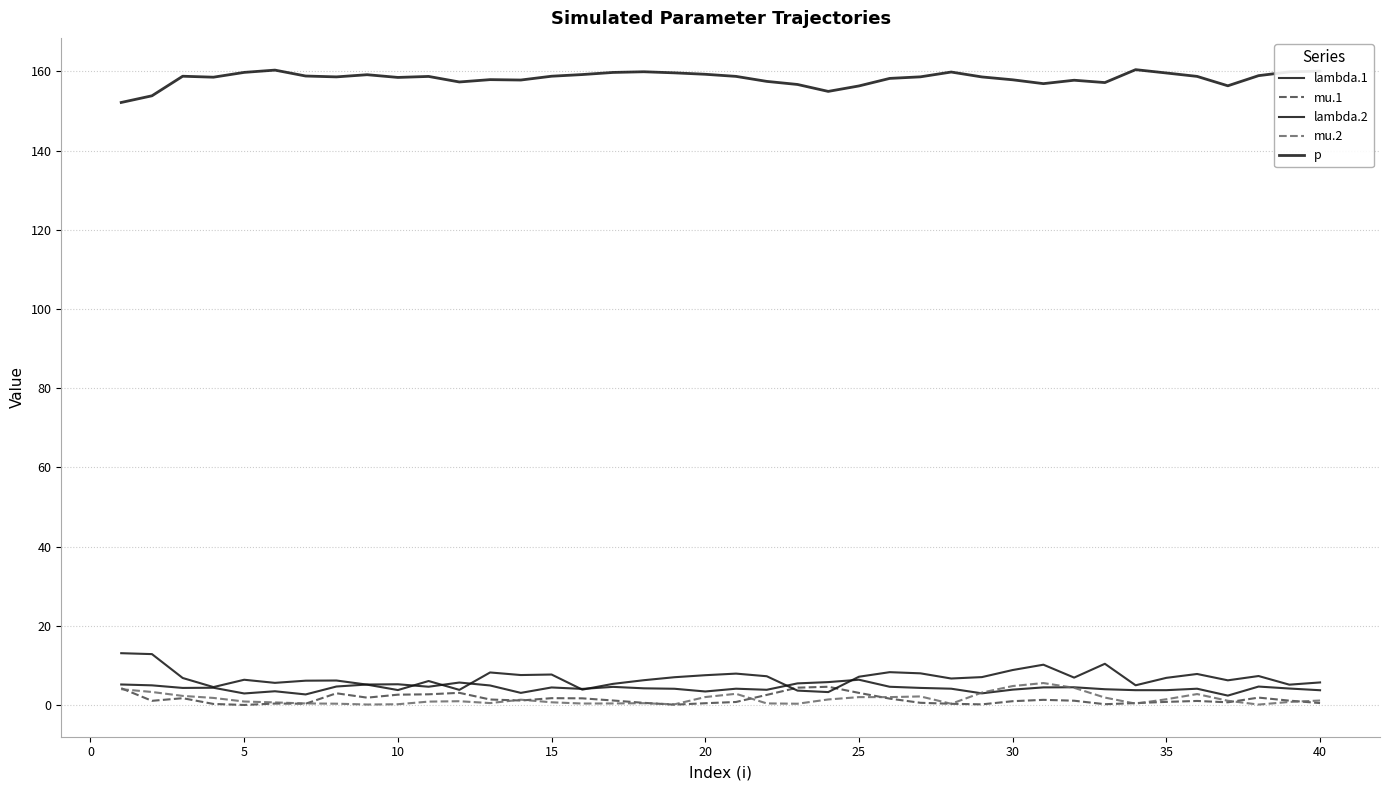

Is this an area chart (filled region under the line)?

No